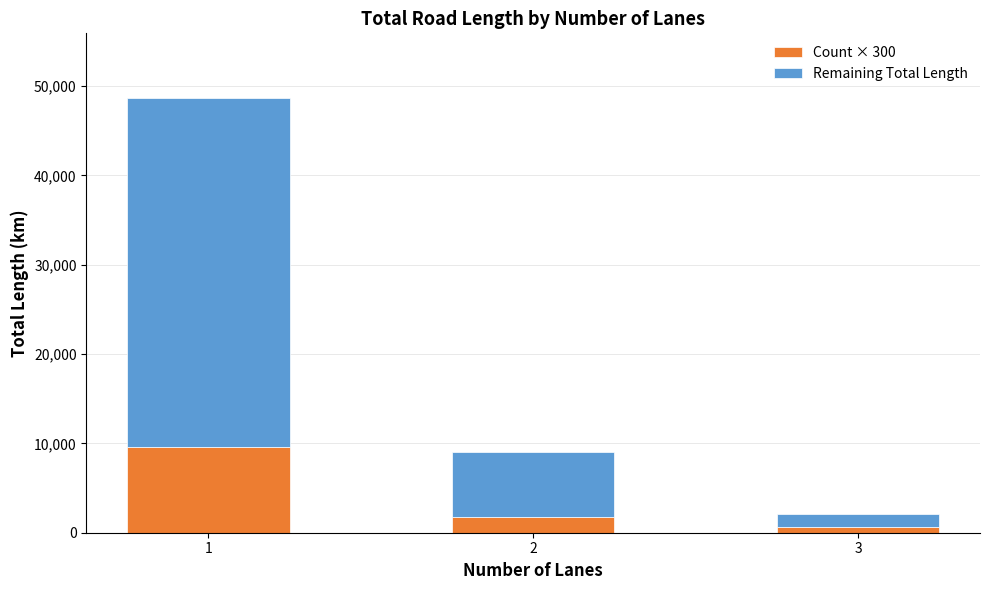

What is the total value across all series at 1?

48620.1